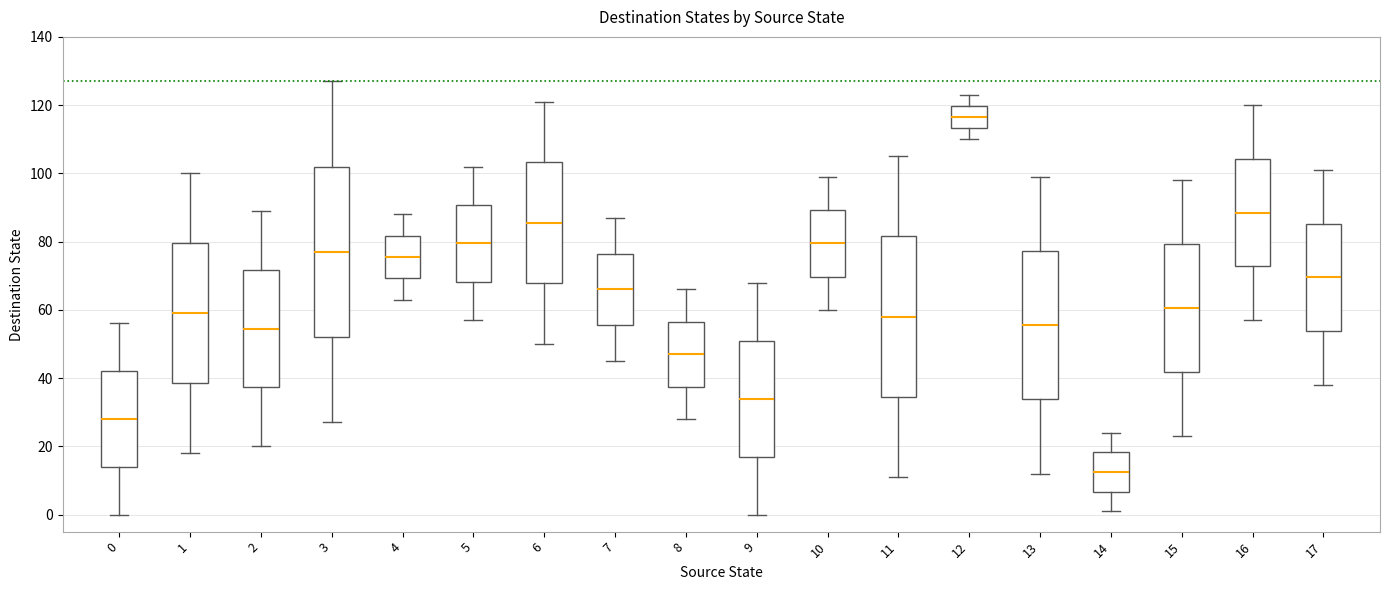

Which box has the lowest median line?

14